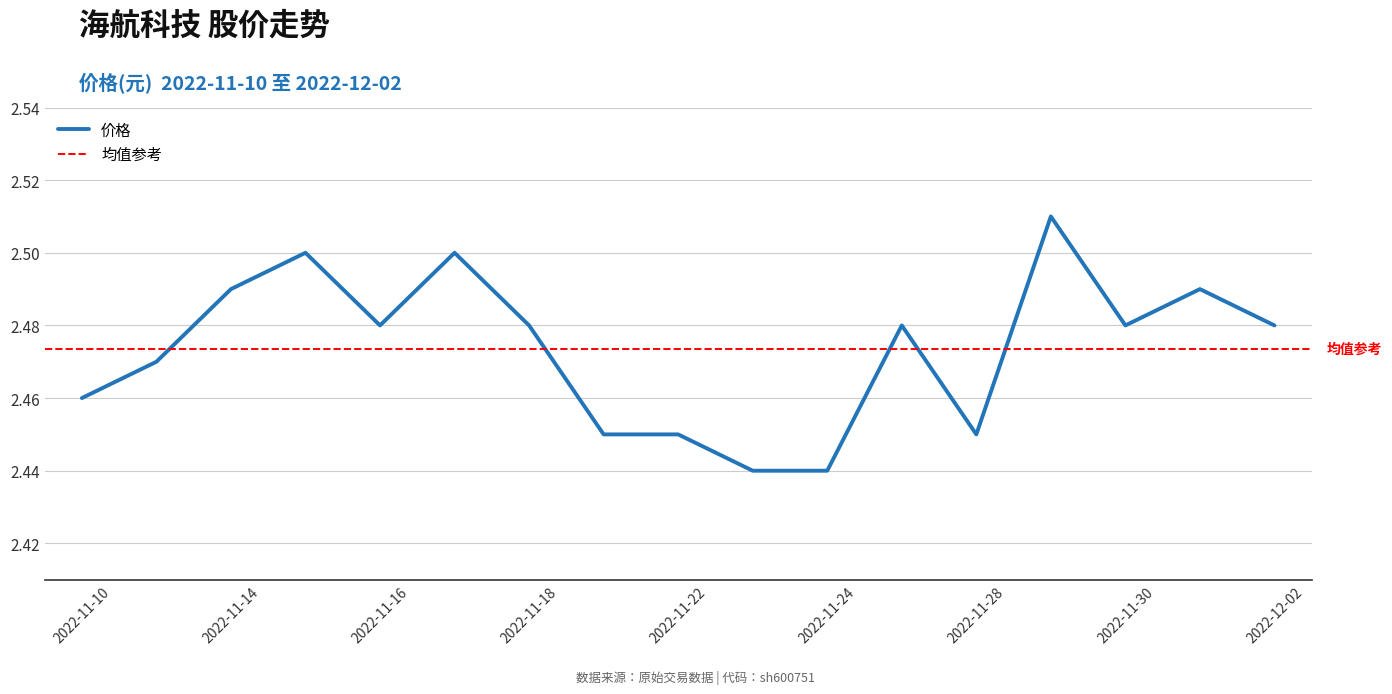

True or false: the data shows 3.5 at 2022-11-23.

False